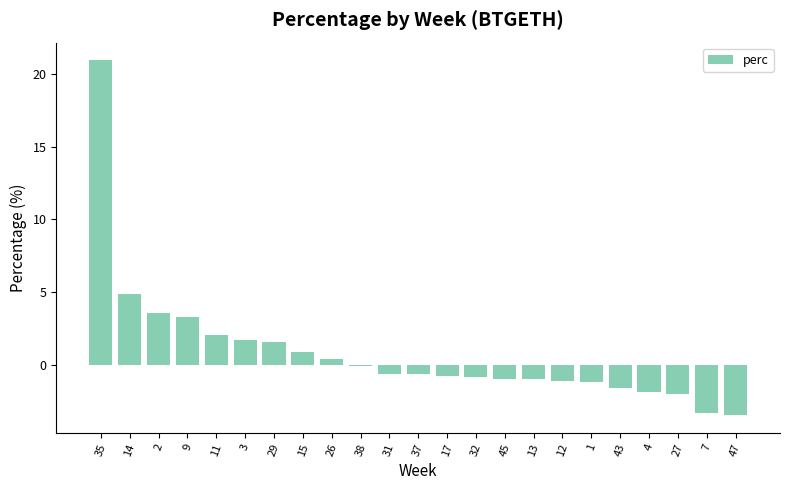

Are the bars horizontal?

No